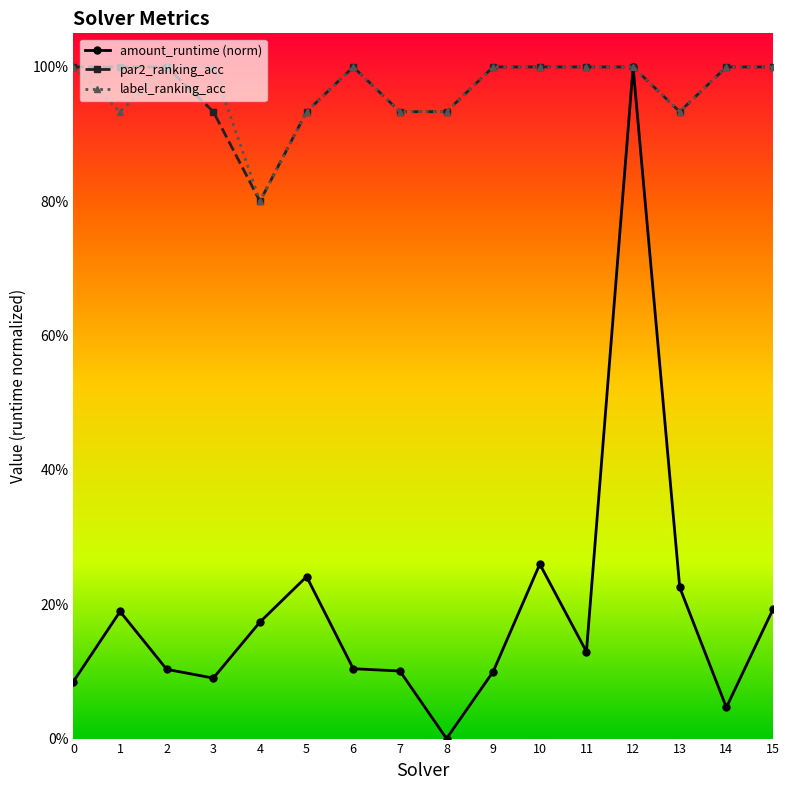

True or false: par2_ranking_acc and label_ranking_acc intersect in this chart.

False